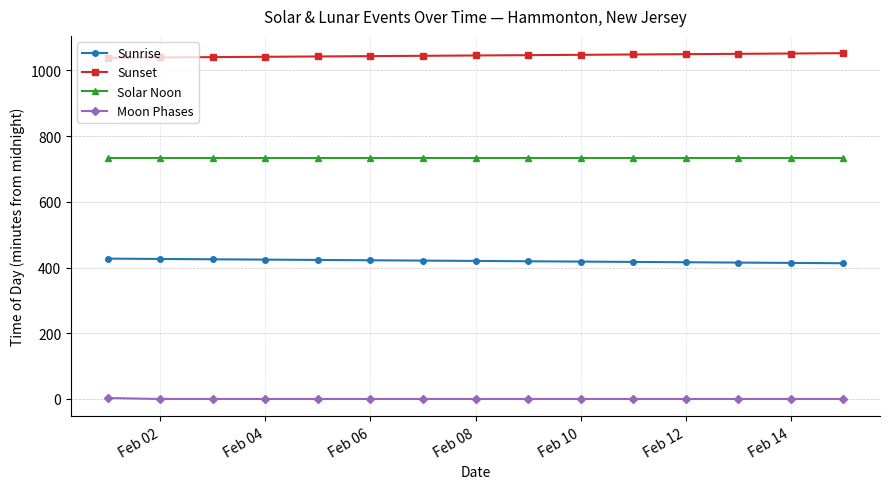

Which series has the largest total across all categories?

Sunset